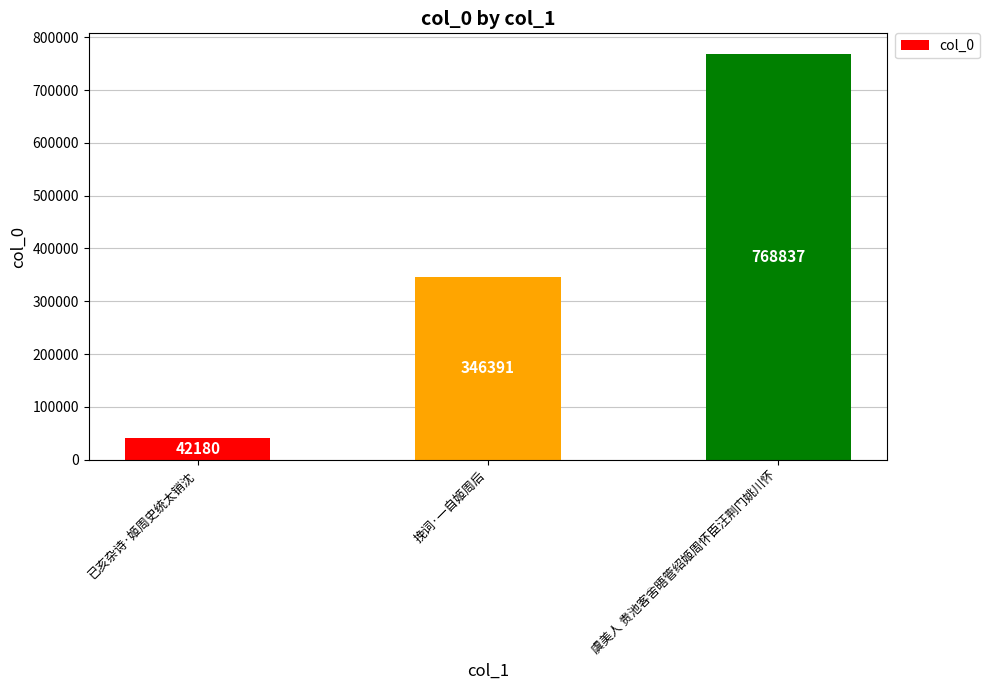

Between 虞美人 贵池客舍晤管绍姬周怀臣汪荆门姚川怀 and 挽词·一自姬周后, which is larger?

虞美人 贵池客舍晤管绍姬周怀臣汪荆门姚川怀